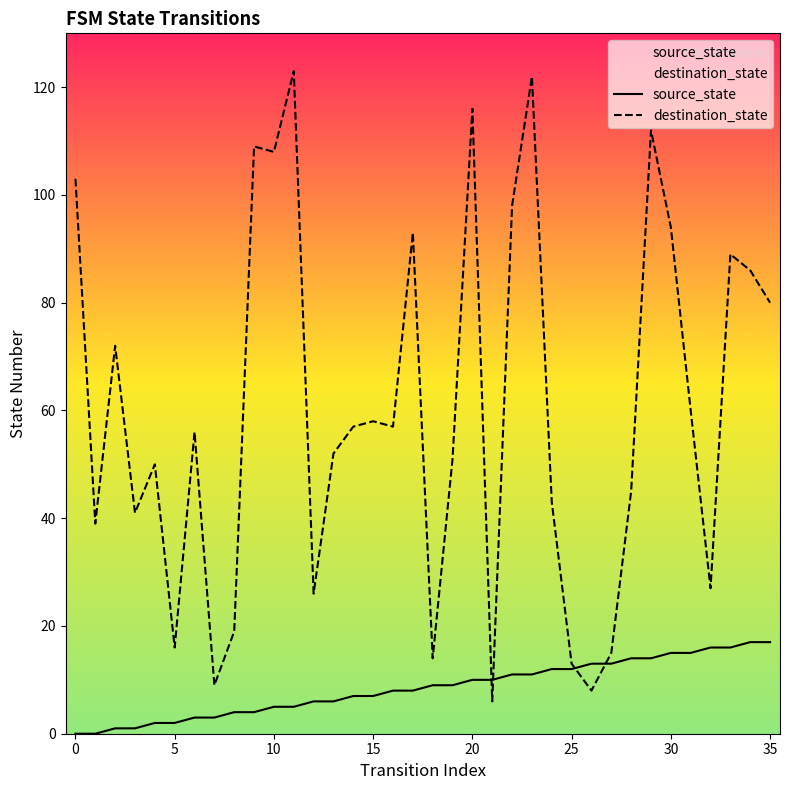

Which series has the widest spread of values?

destination_state